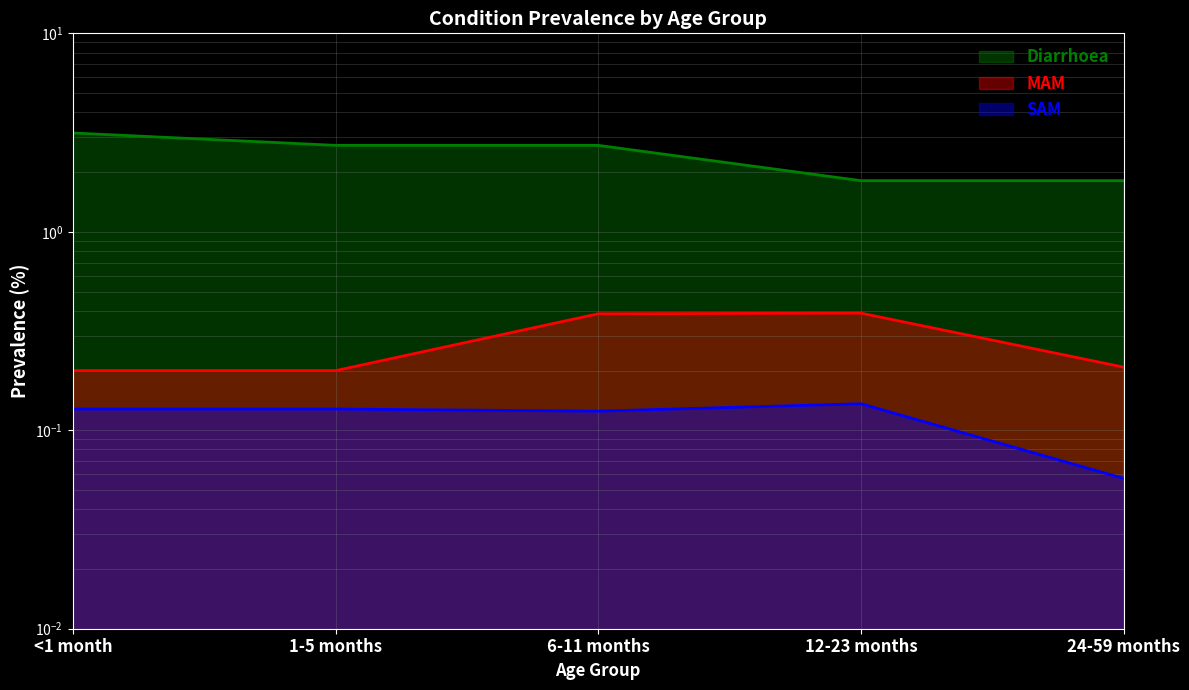

True or false: MAM and SAM cross at least once.

False